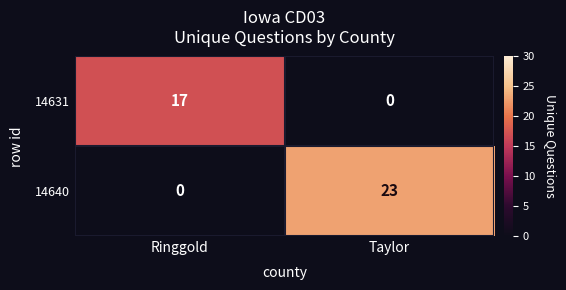

The value of 14640 at Taylor is 35. True or false?

False